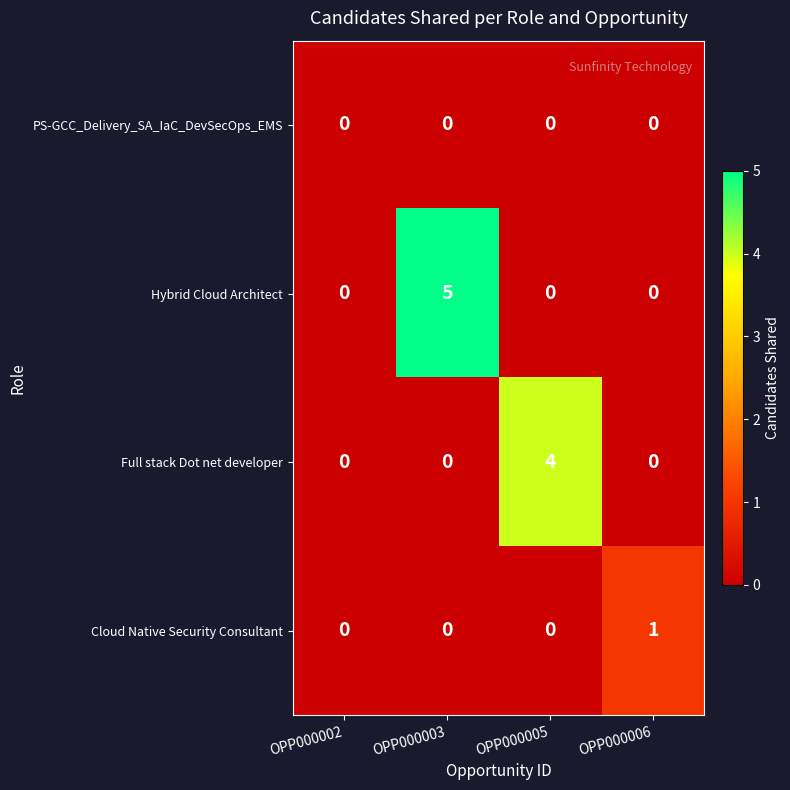

At which label does Full stack Dot net developer reach its peak?

OPP000005